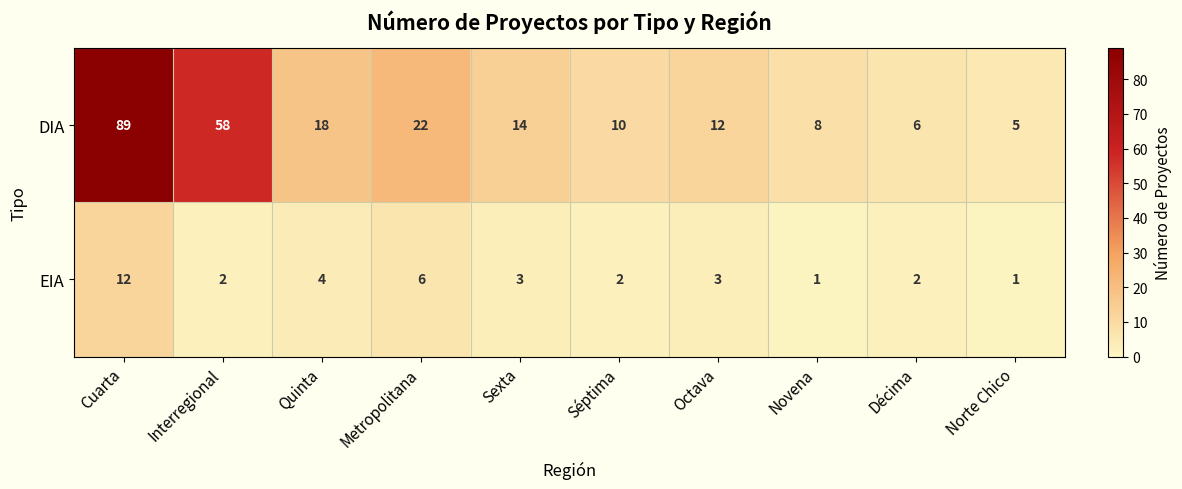

True or false: DIA has a value of 10 at Séptima.

True